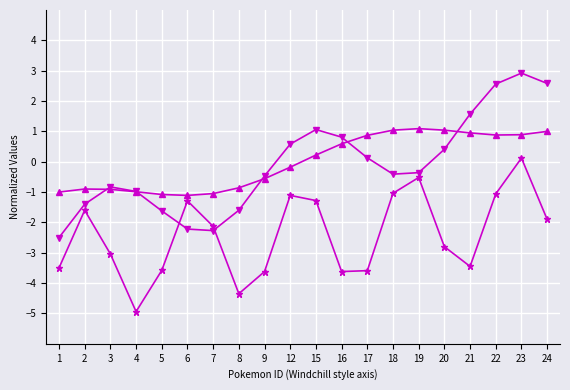

What is the difference between the highest and lowest values at 16?

4.4